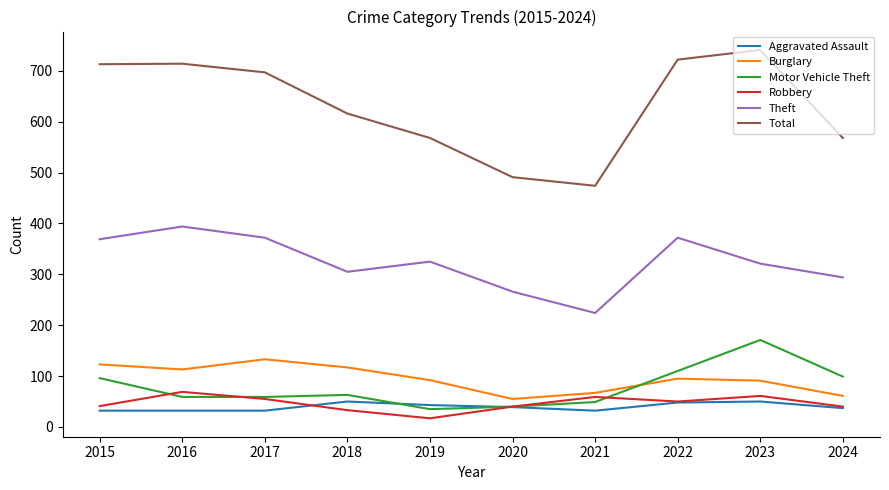

The value of Burglary at 2021 is 67. True or false?

True